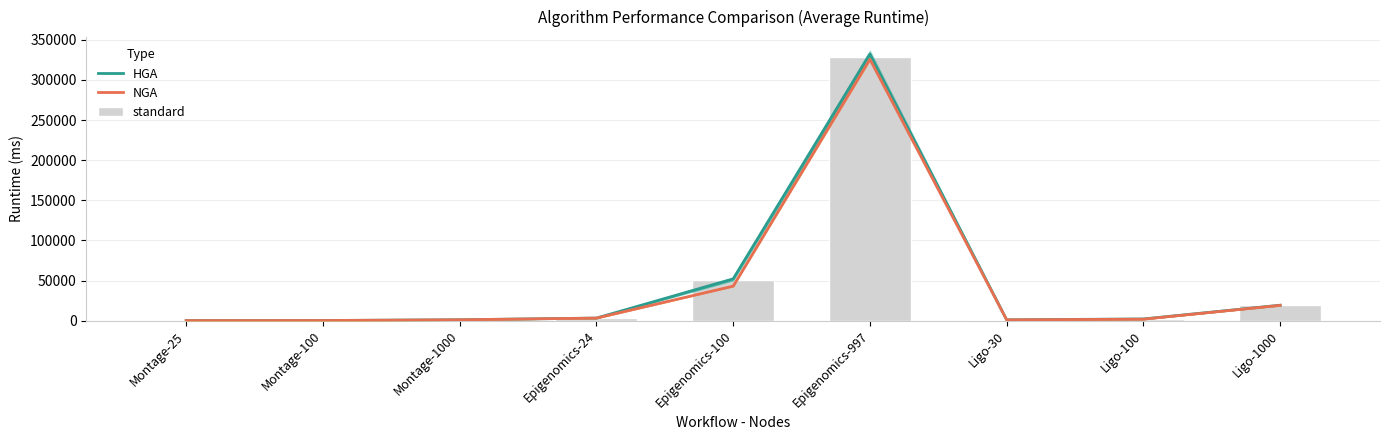

Does the chart contain stacked bars?

No